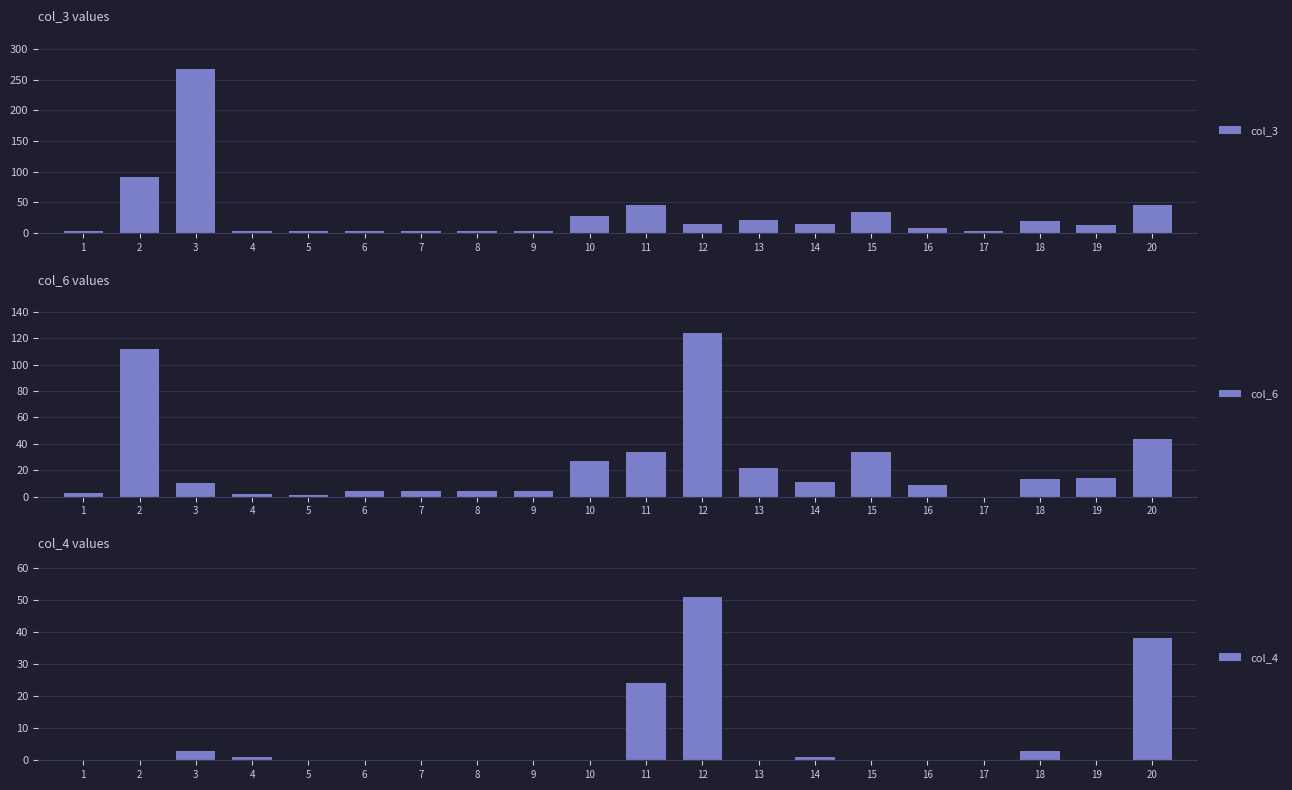

What are all the series names shown in the legend?

col_3, col_6, col_4